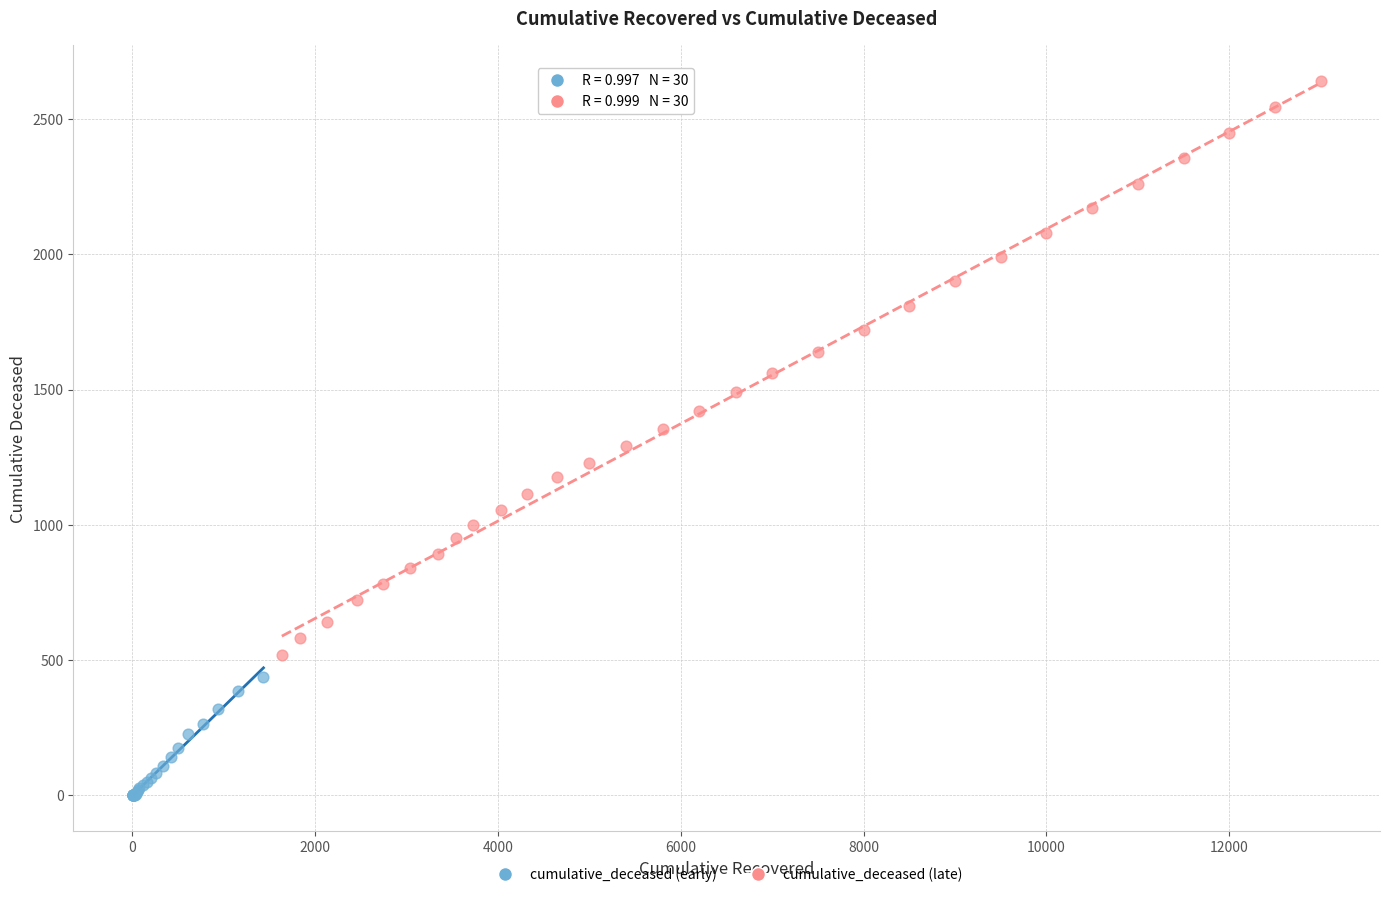

What are all the series names shown in the legend?

cumulative_deceased (early), cumulative_deceased (late)